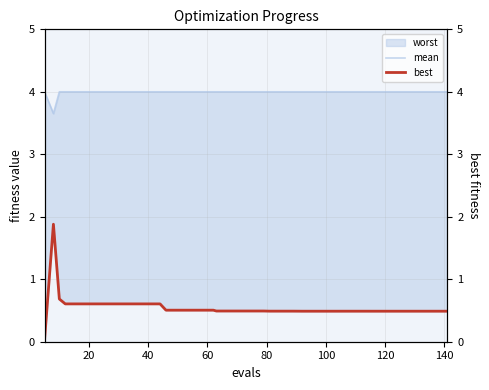

True or false: best and mean cross at least once.

False